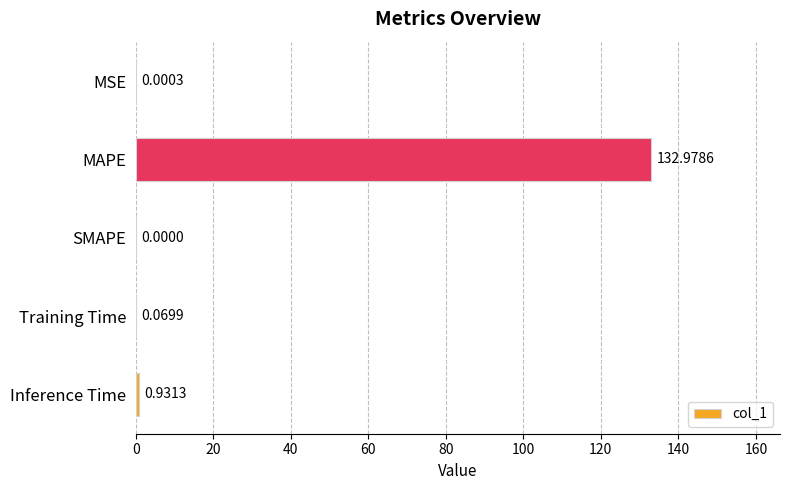

What is the sum of all values?

134.0